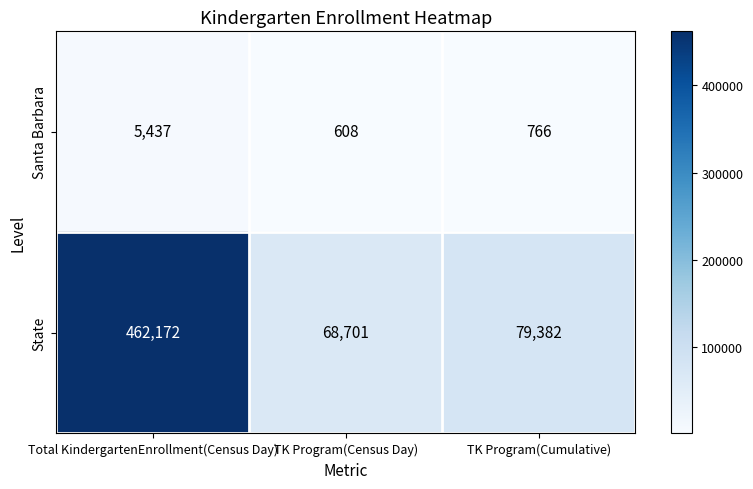

At which label does Santa Barbara first exceed 766?

Total KindergartenEnrollment(Census Day)